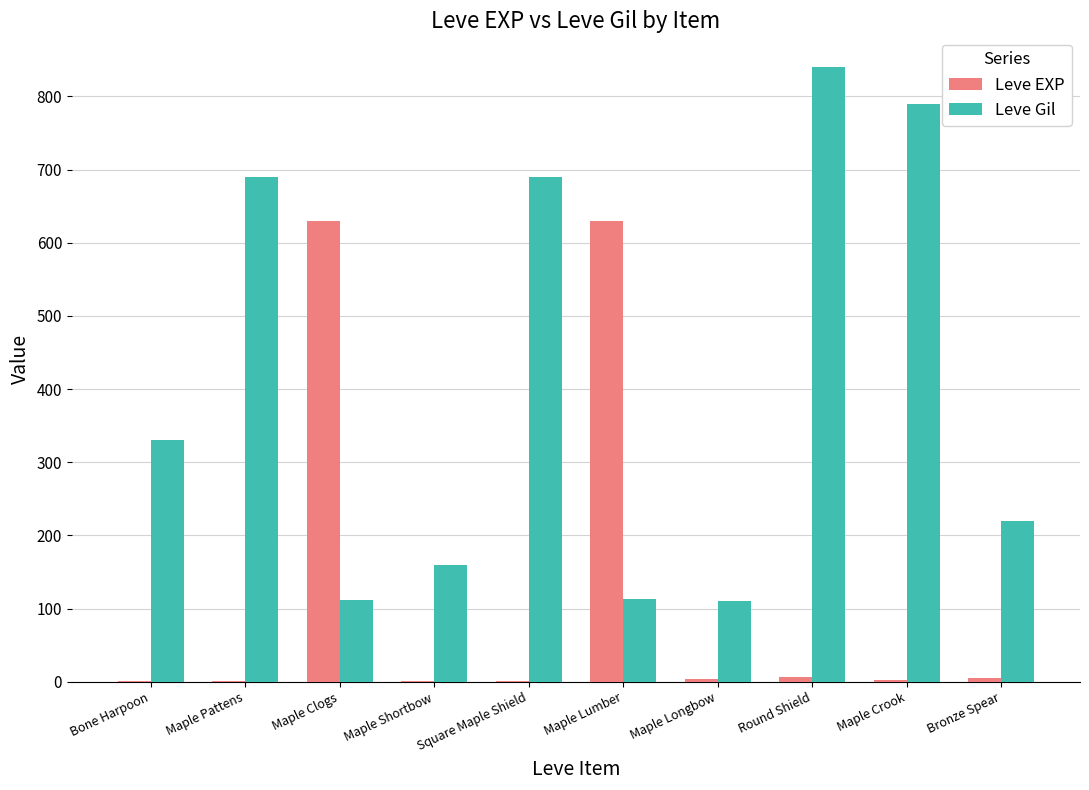

What is the sum of the Leve Gil values at Square Maple Shield and Bone Harpoon?

1020